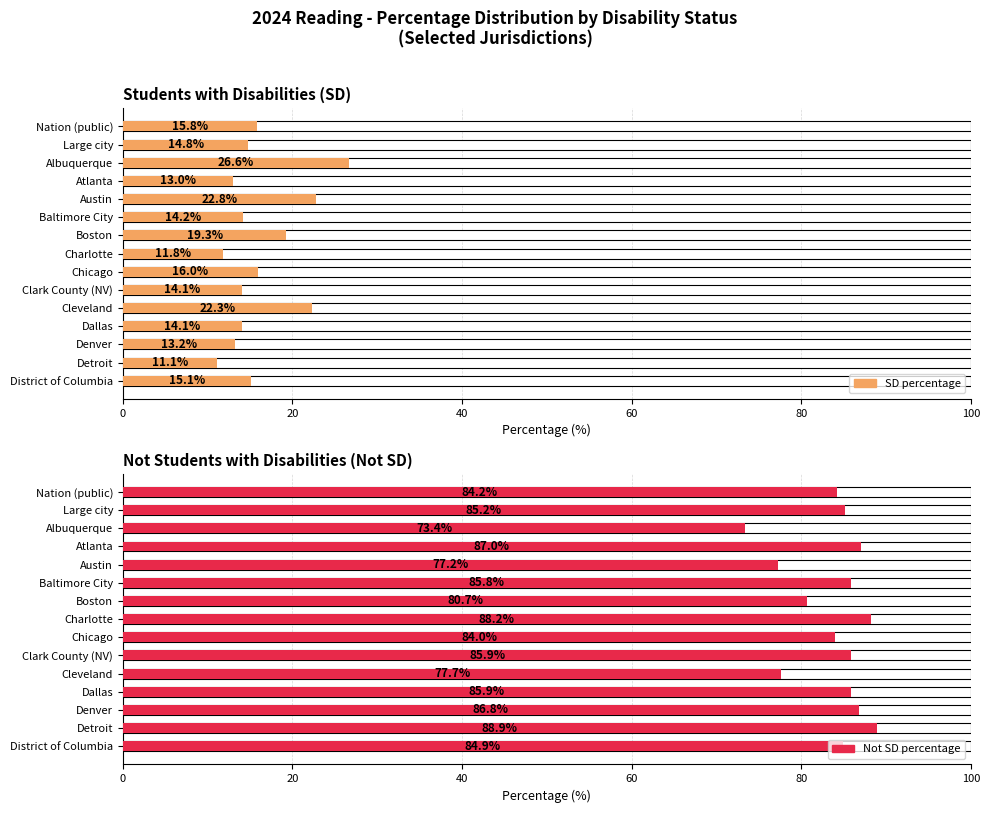

Is the value of Not SD percentage at District of Columbia greater than the value of SD percentage at Dallas?

Yes